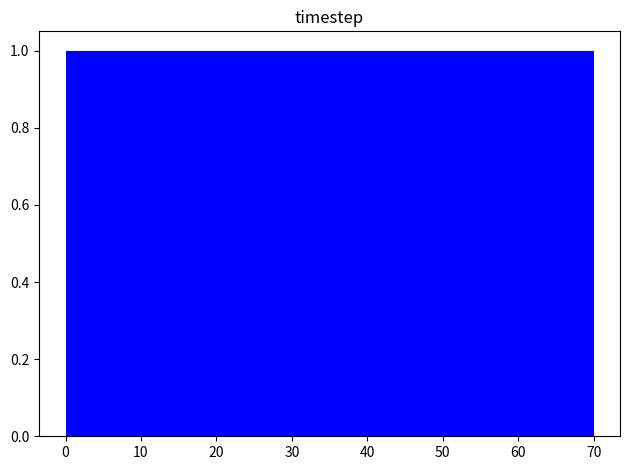

Reading left to right, transcribe this chart: for each bar, give the range it covers on the x-axis and its height. Neither the bar edges nor the heights are printed on the chart, so give them approximately, as read against the axes.

0 to 9: 1
9 to 18: 1
18 to 26: 1
26 to 35: 1
35 to 44: 1
44 to 53: 1
53 to 61: 1
61 to 70: 1